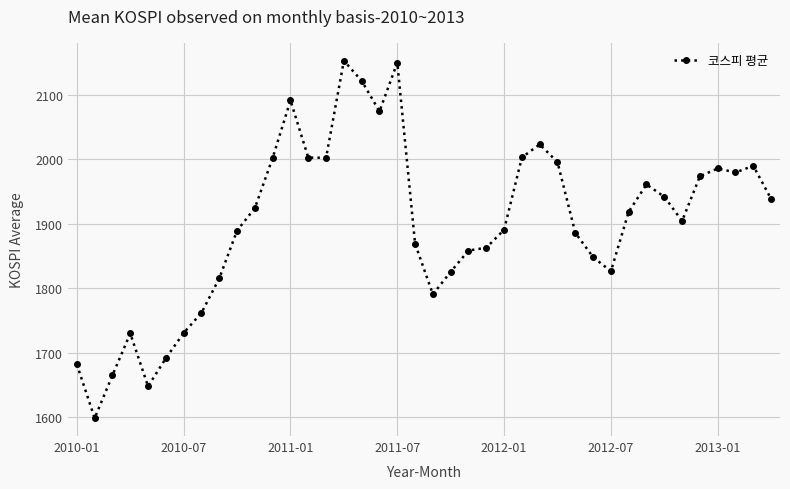

What is the maximum value shown in the chart?

2153.1